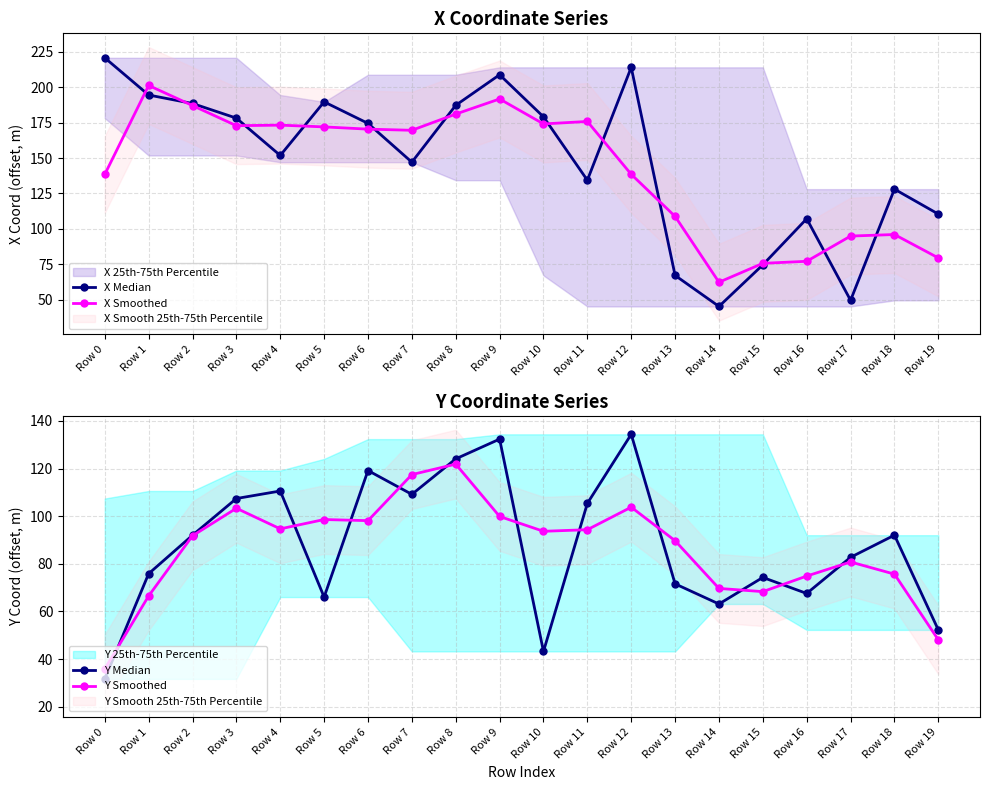

Which series changed the most between Row 0 and Row 8?

Y Median